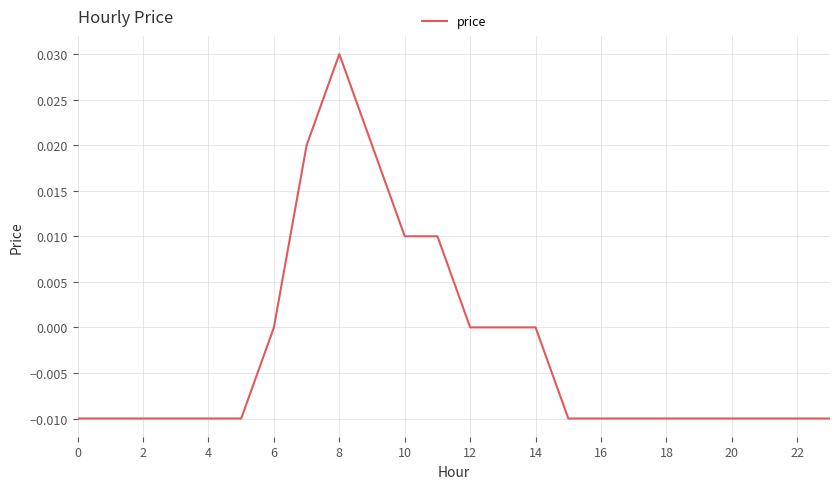

What is the sum of all values?

-0.1